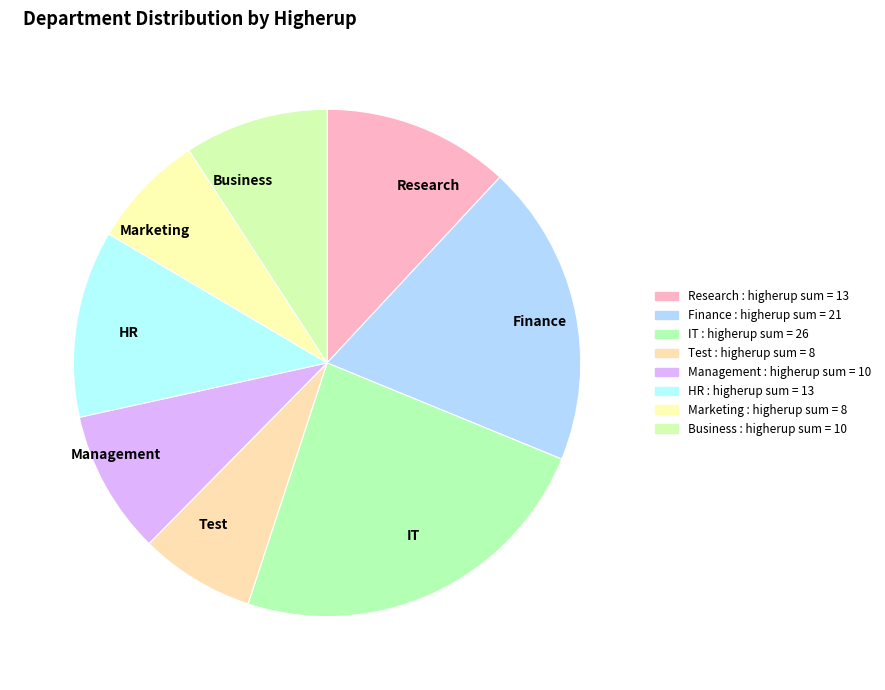

What is the largest slice in the pie chart?

IT